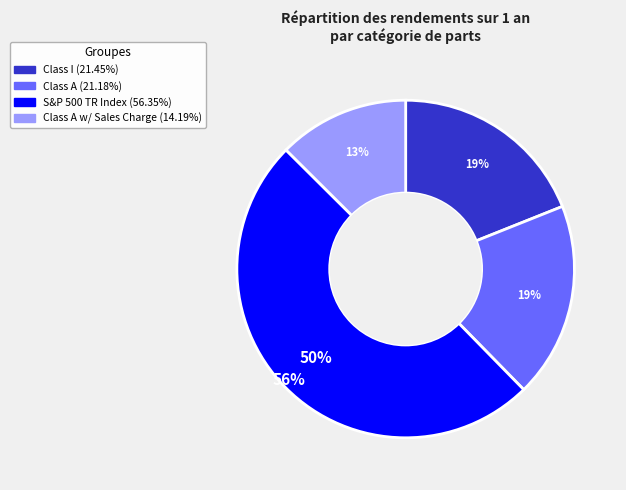

What percentage do Class A and S&P 500 TR Index together represent?

68.5%